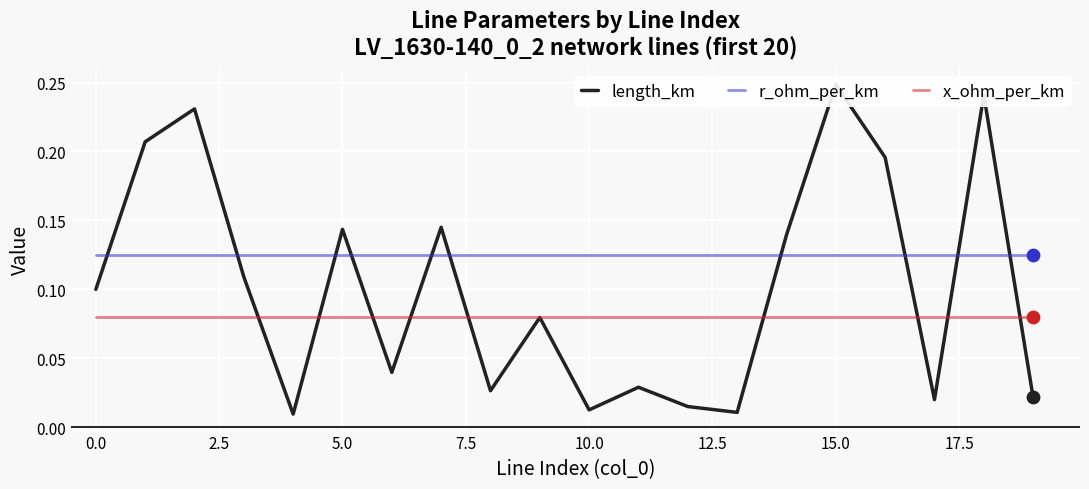

Which series contains the highest Y value?

length_km